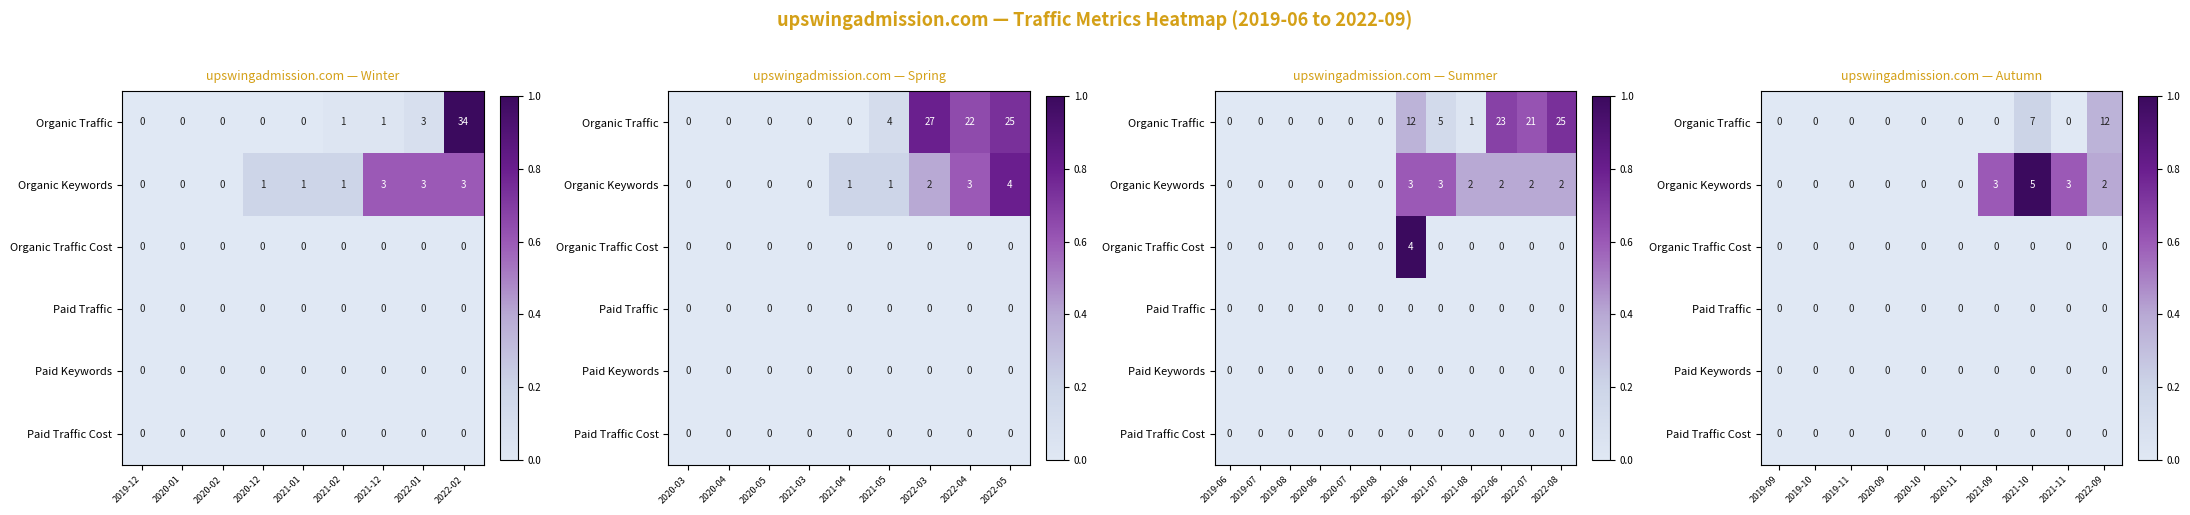

At 2019-11, list the series in order from largest to smallest.

Organic Traffic, Organic Keywords, Organic Traffic Cost, Paid Traffic, Paid Keywords, Paid Traffic Cost